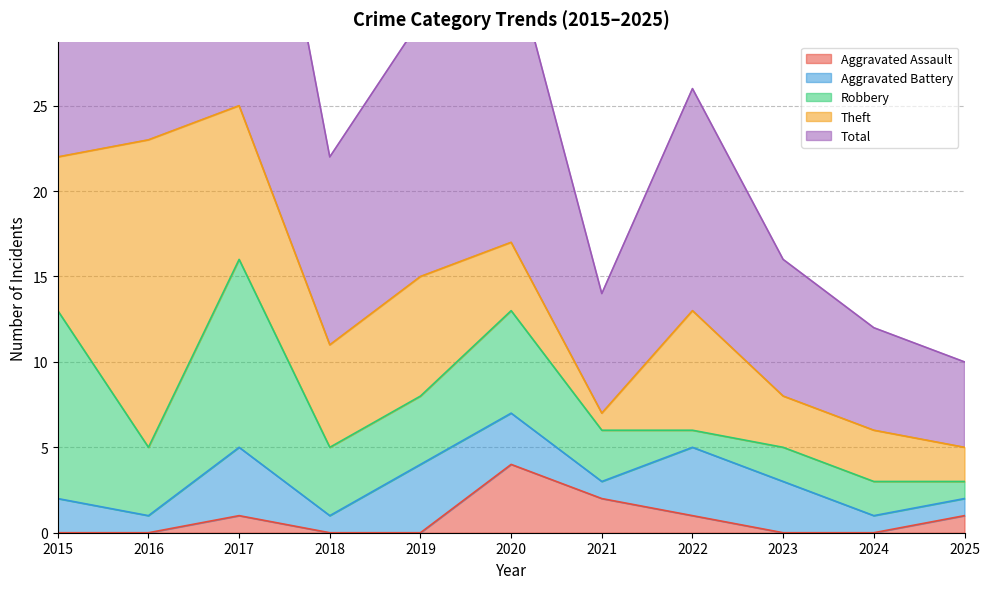

Where is Aggravated Battery nearest to the value 2?

2015